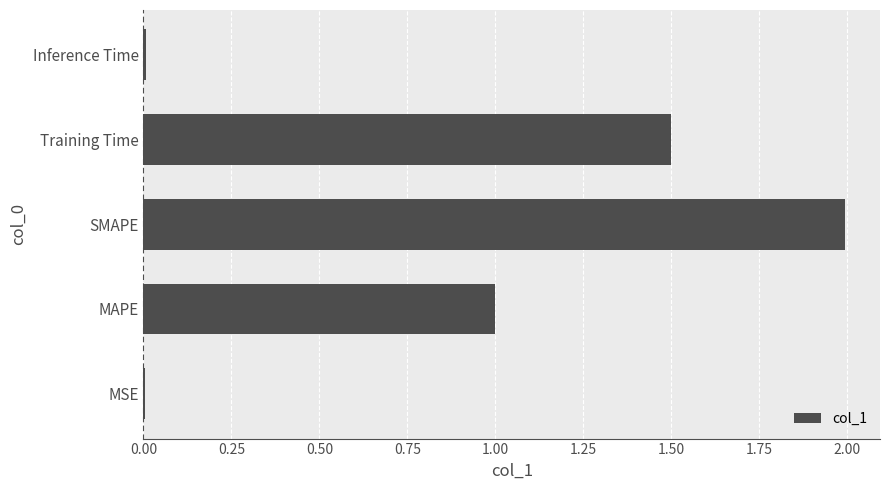

Between MSE and Training Time, which is larger?

Training Time